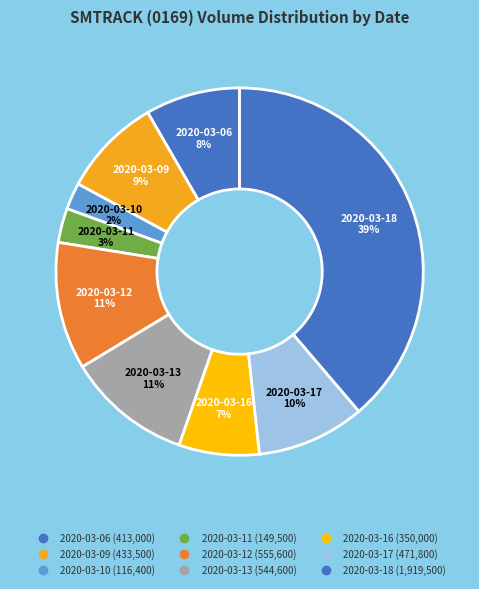

What percentage is NOT represented by 2020-03-10?

97.7%